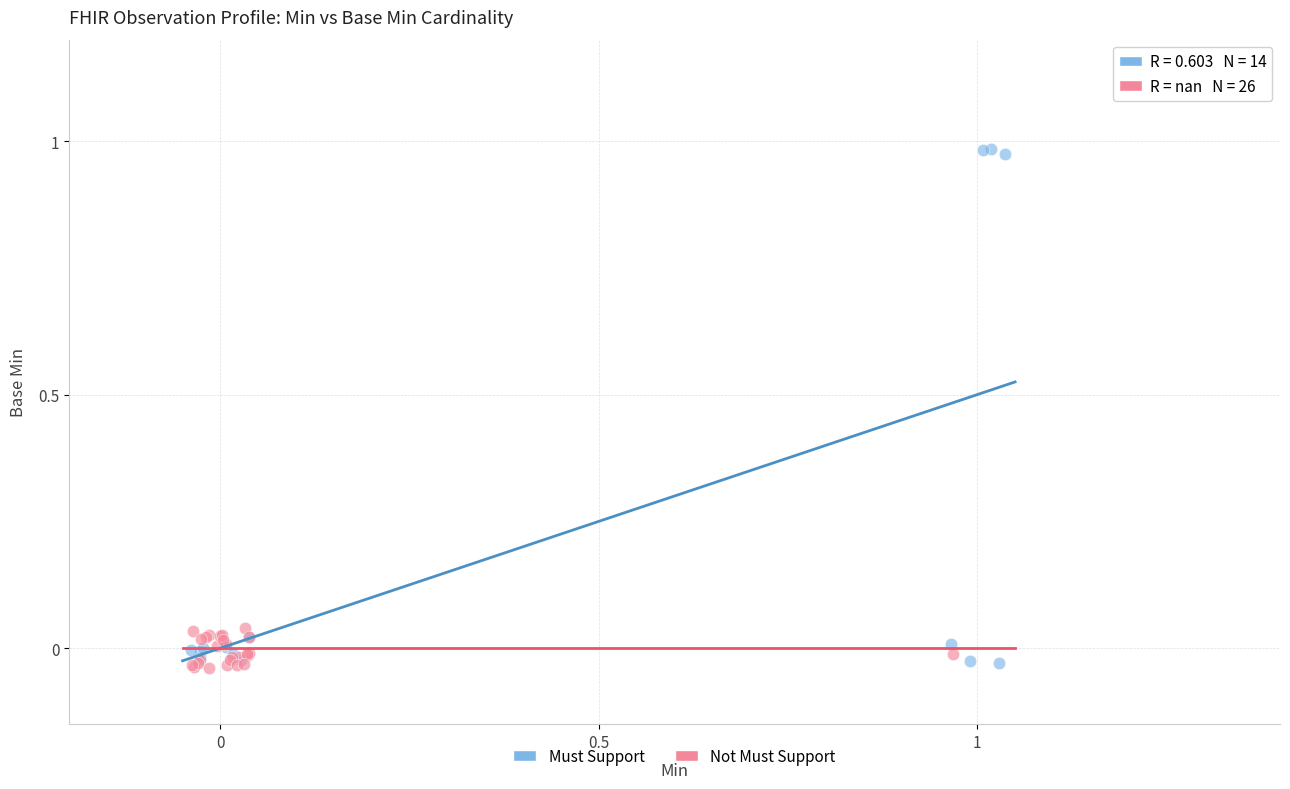

What are all the series names shown in the legend?

Must Support, Not Must Support